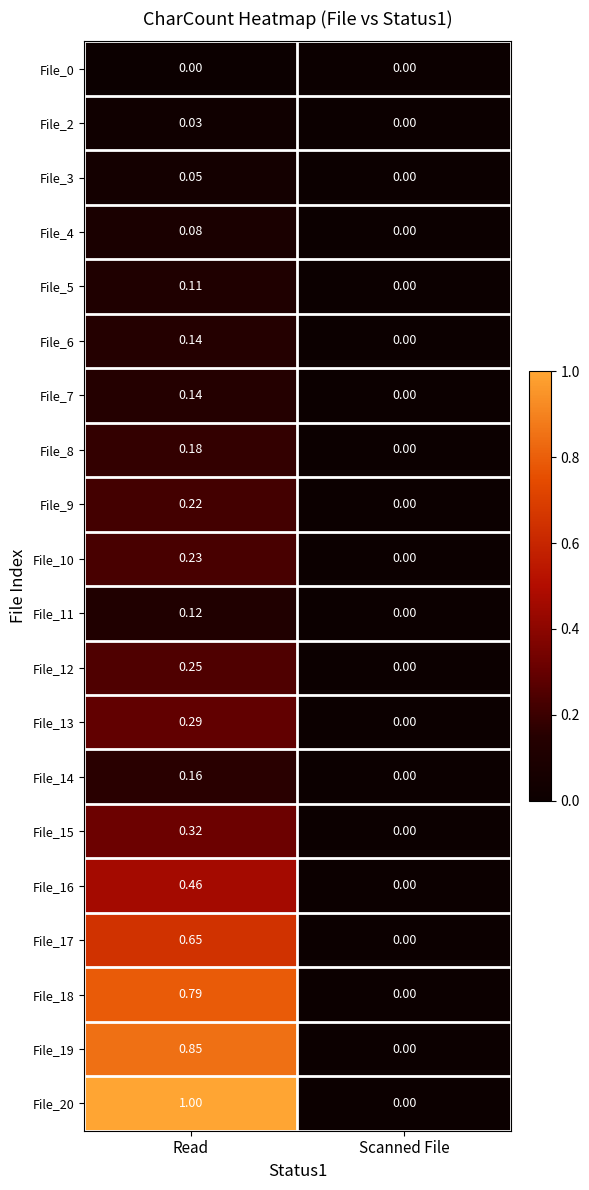

Where is File_17 nearest to the value 0?

Scanned File